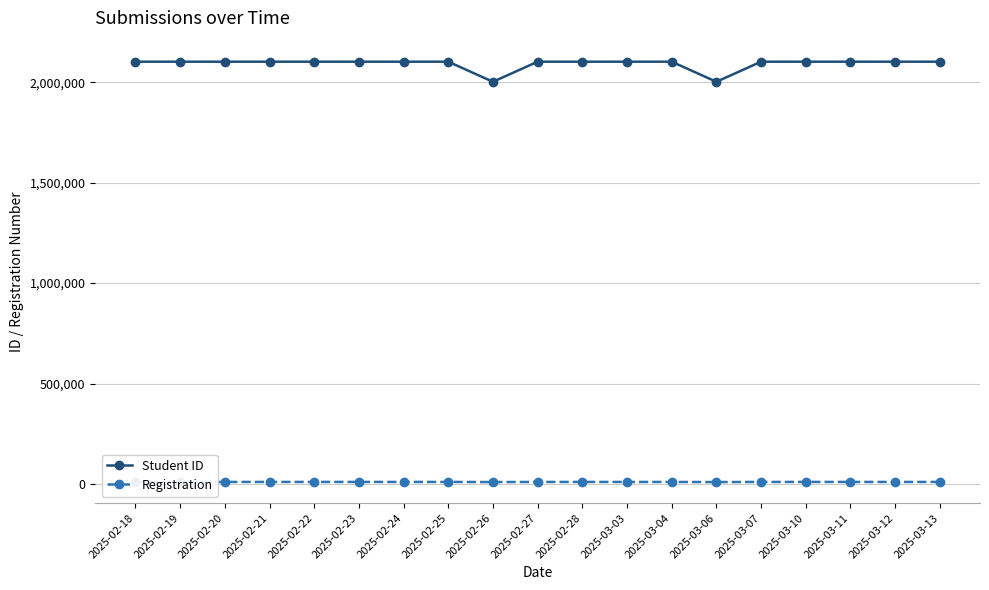

What is the average value of the Student ID series?

2091512